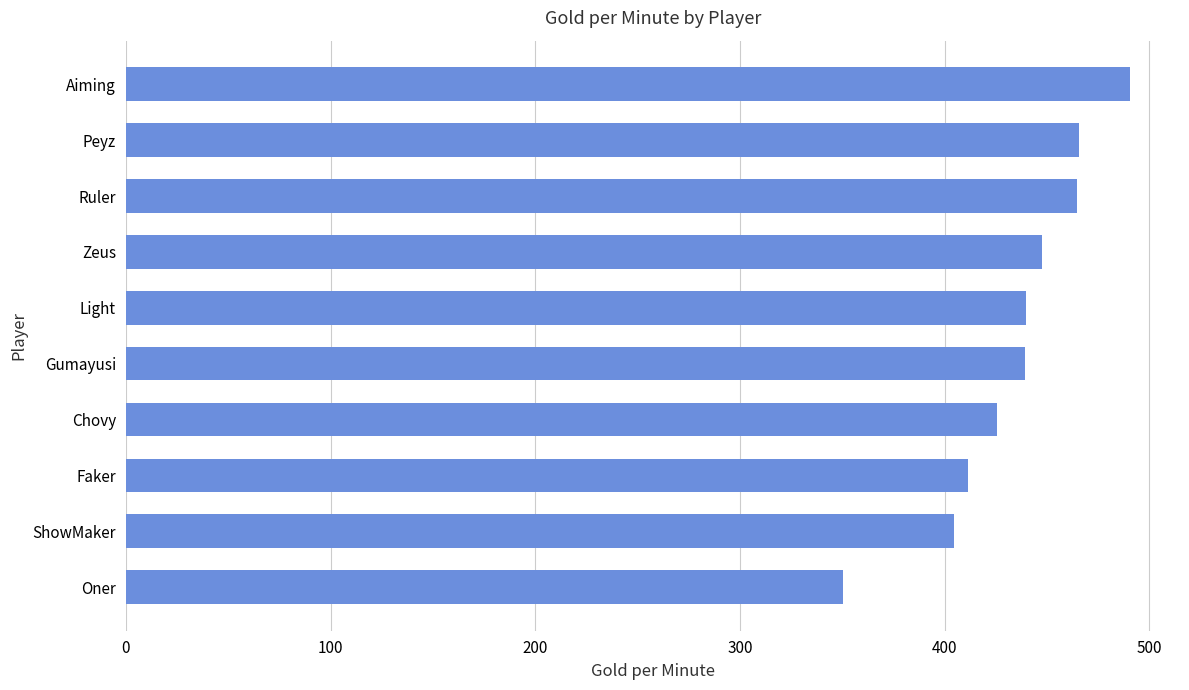

Count the number of categories in the chart.

10